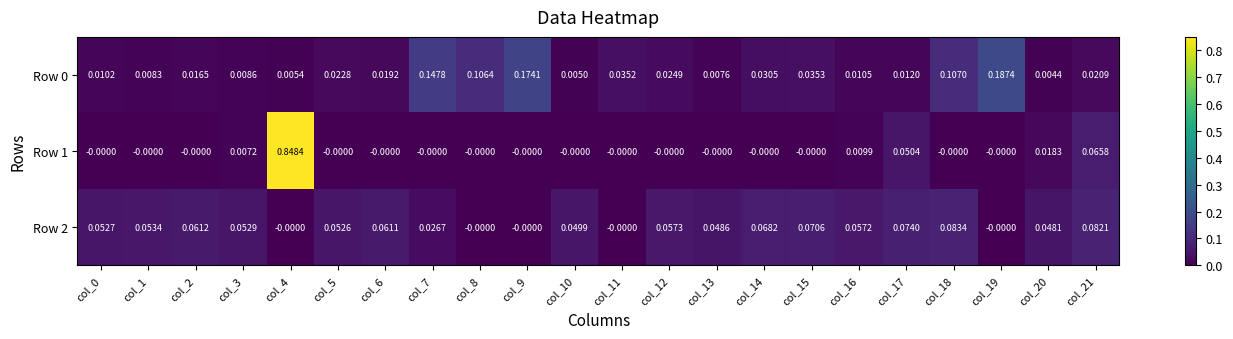

Is the value of Row 0 at col_3 greater than the value of Row 2 at col_10?

No